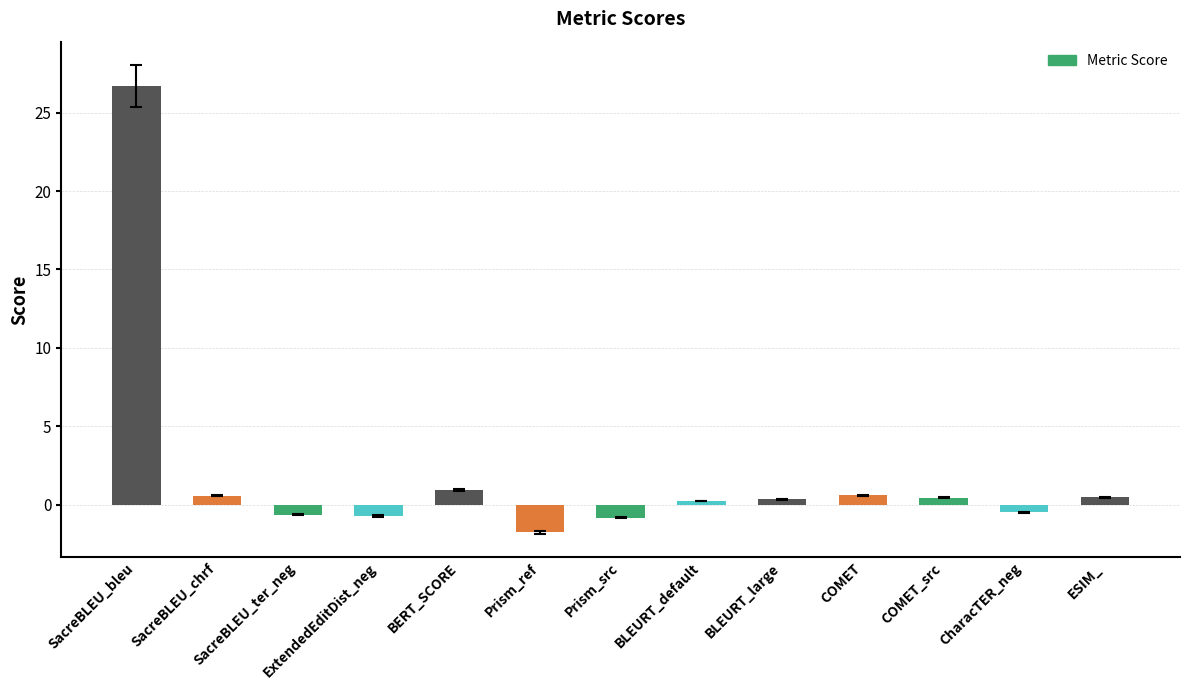

Where is the data nearest to the value 12?

BERT_SCORE